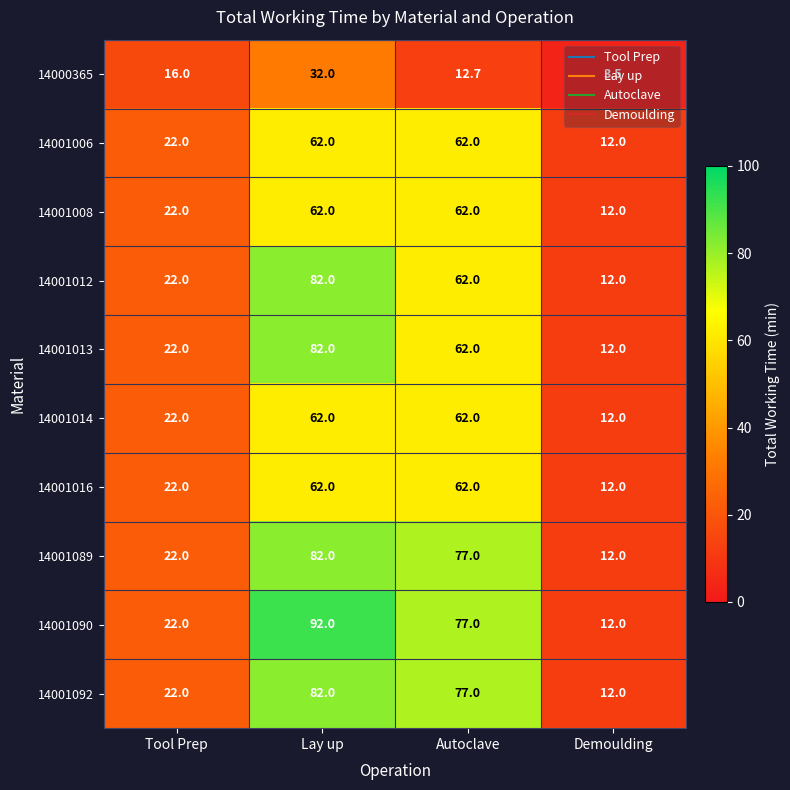

What is the maximum value shown in the chart?

92.0